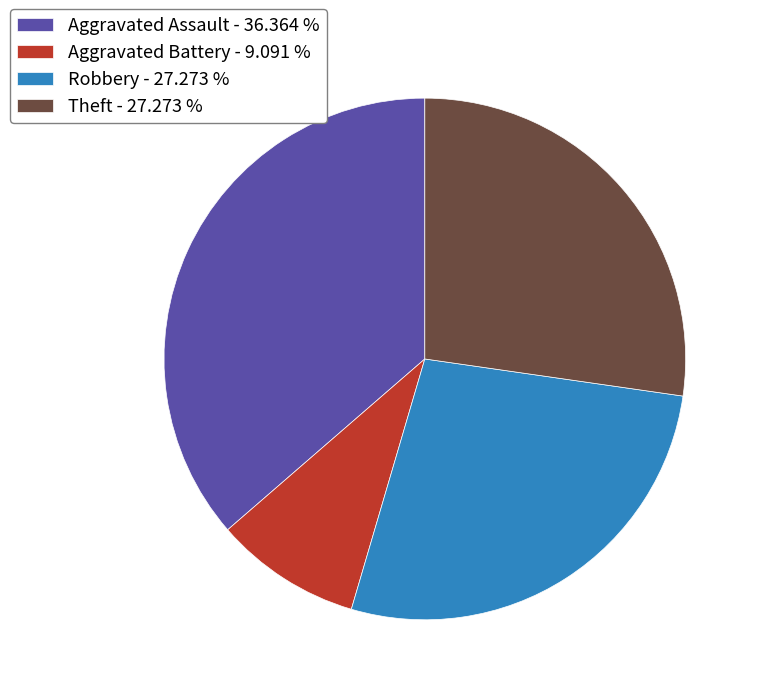

Approximately how many times larger is the value at Aggravated Assault - 36.364 % compared to Robbery - 27.273 %?

1.3